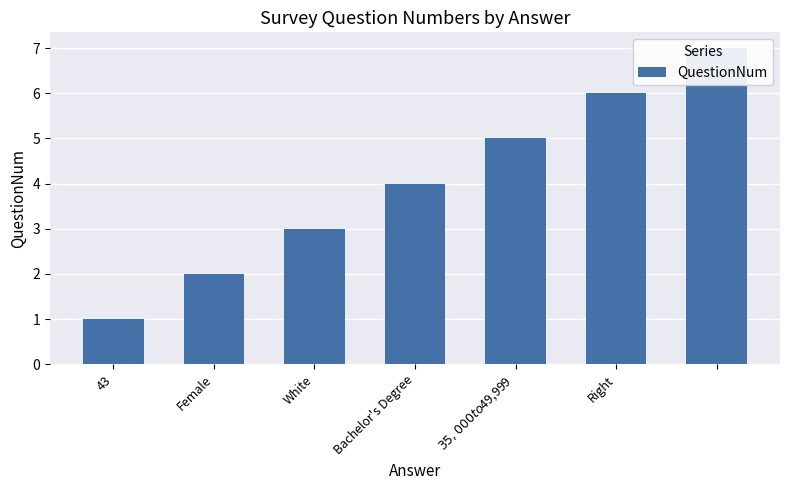

What position from the right is $35,000 to $49,999?

3